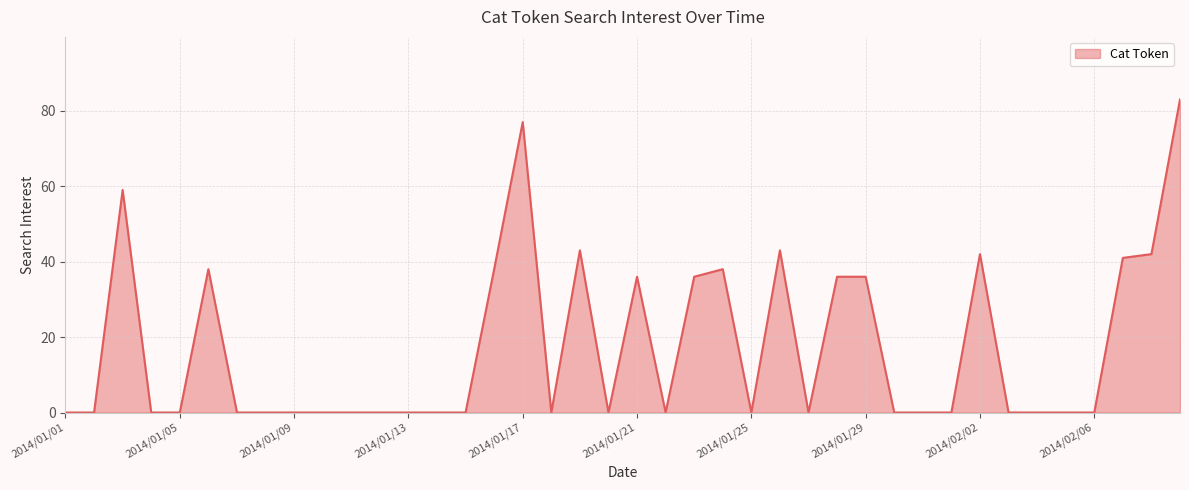

What is the maximum value shown in the chart?

83